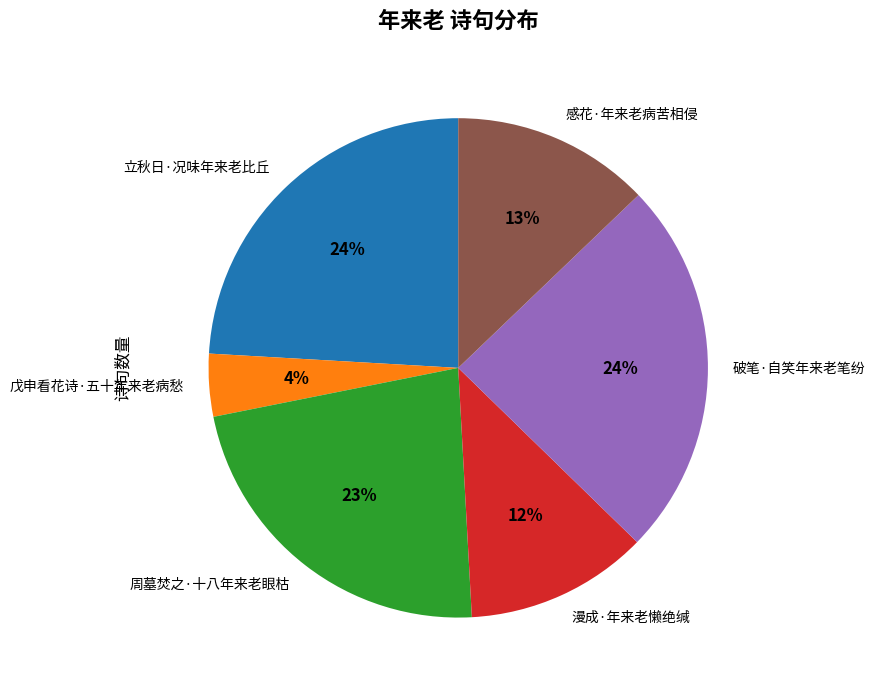

How many segments does this pie chart have?

6